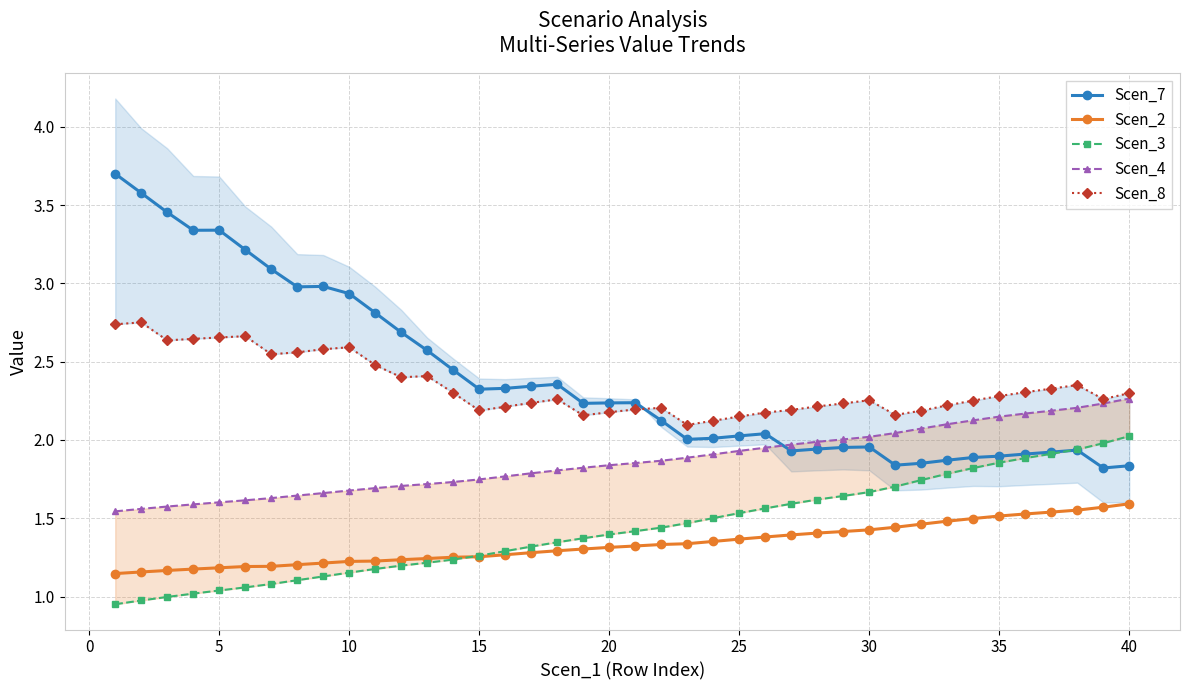

Count the number of data series in this chart.

5